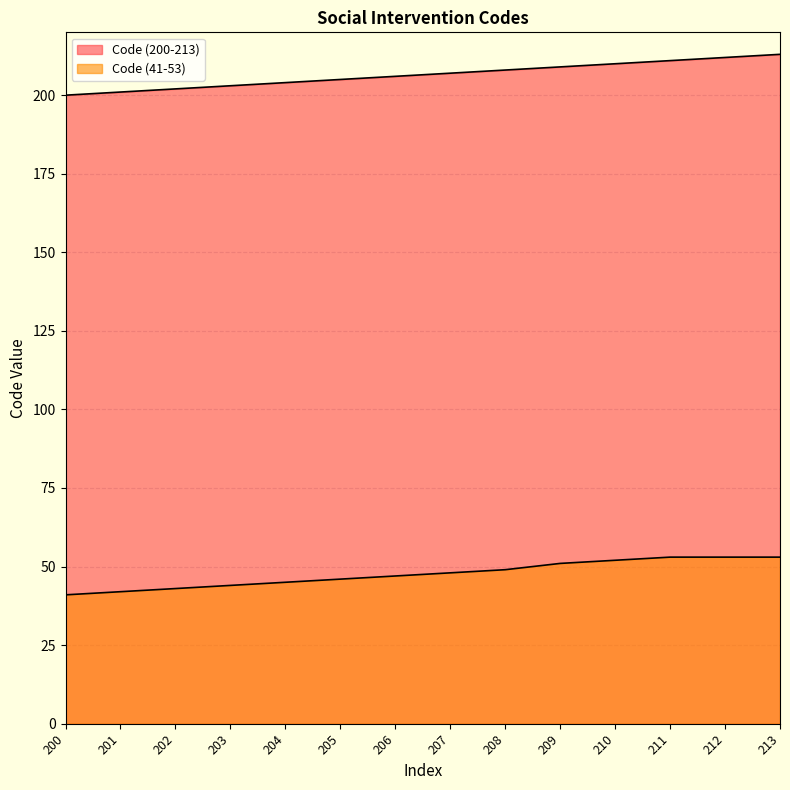

What is the smallest value displayed?

41